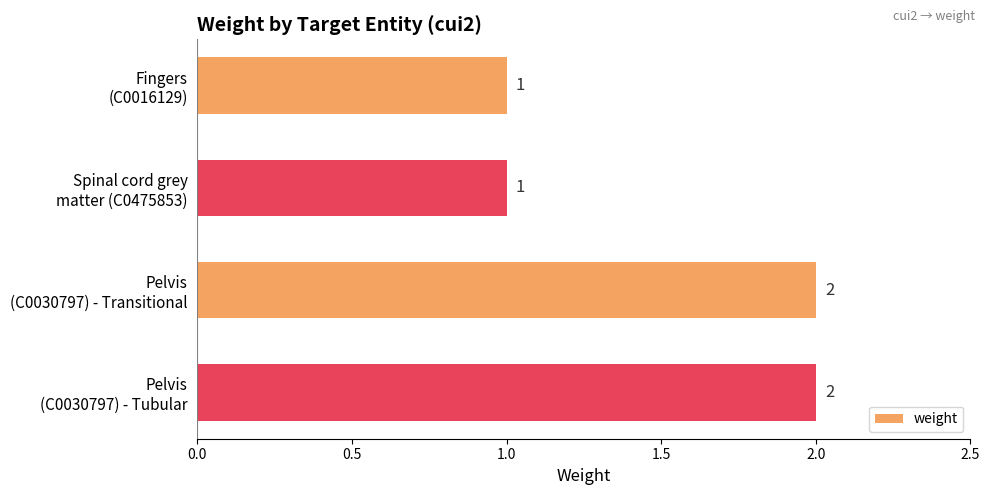

What is the value of the 4th bar from the top?

2